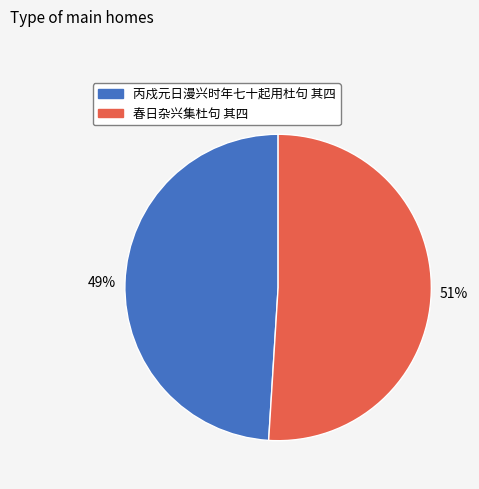

Does any single category account for the majority?

Yes